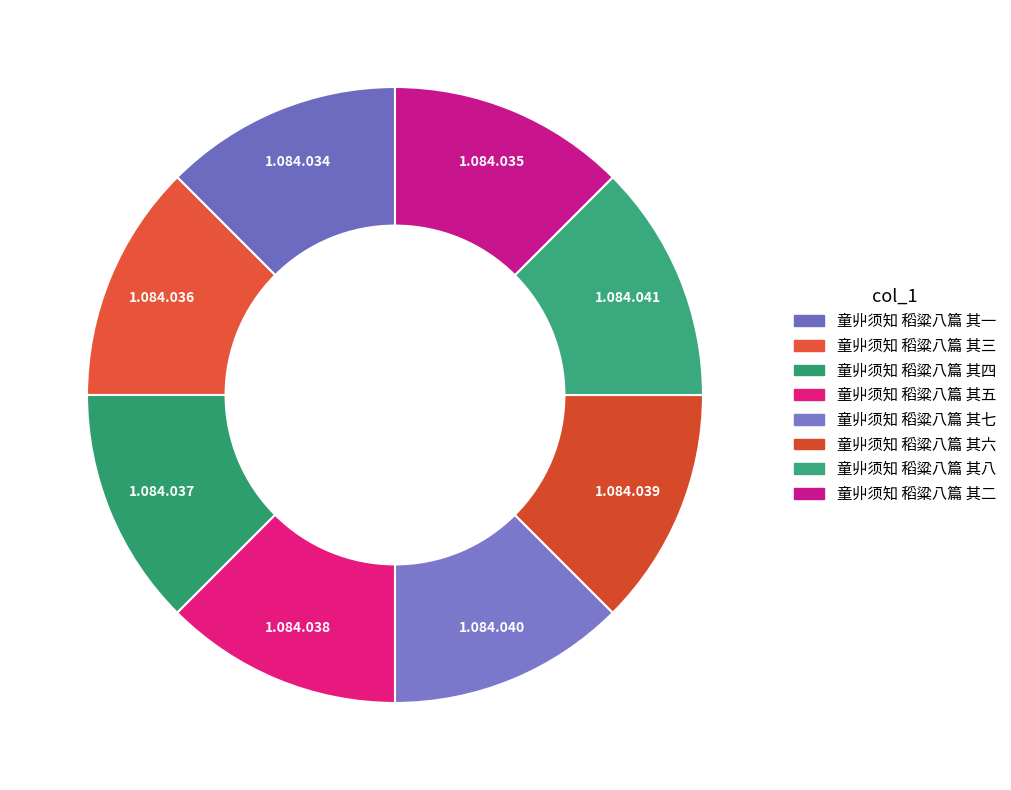

Count the number of slices in the pie.

8